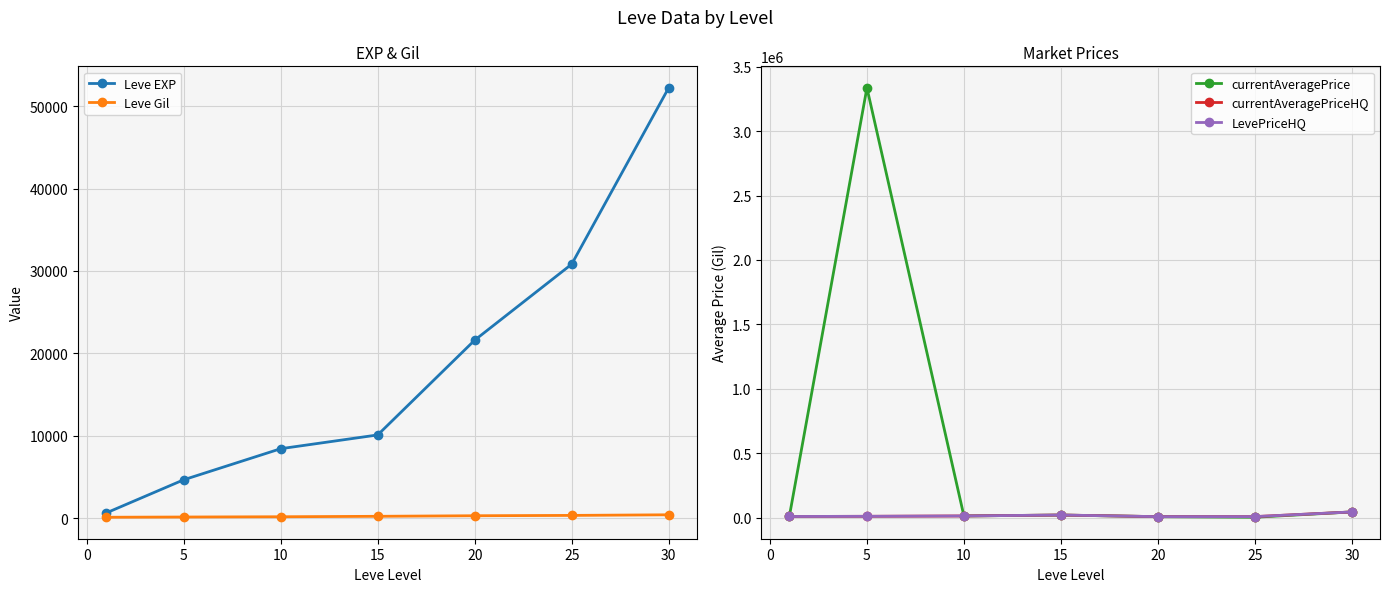

True or false: LevePriceHQ has more than 0 interior local peaks.

True